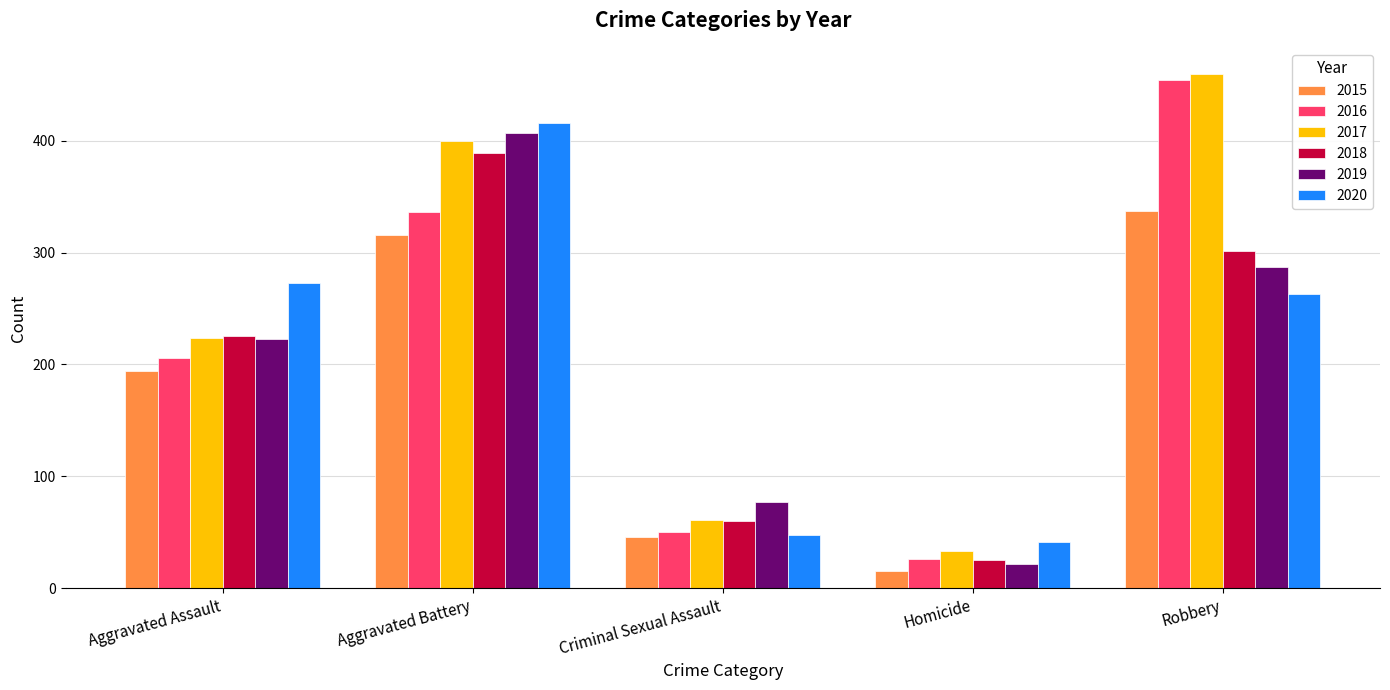

List the series in order of their peak value, highest first.

2017, 2016, 2020, 2019, 2018, 2015